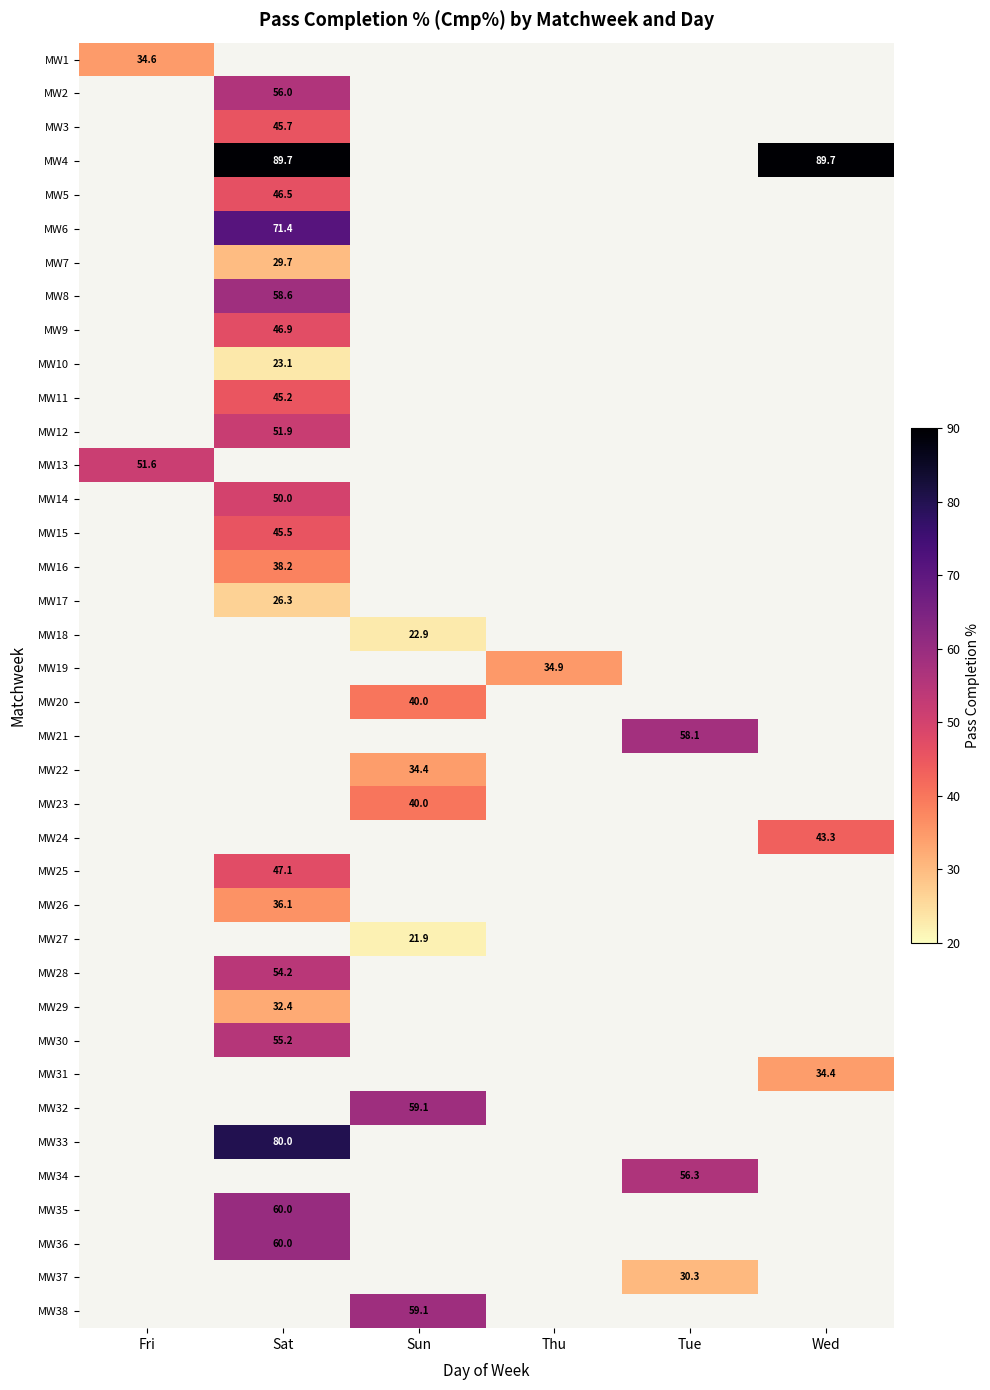

The value of MW15 at Sat is 45.5. True or false?

True